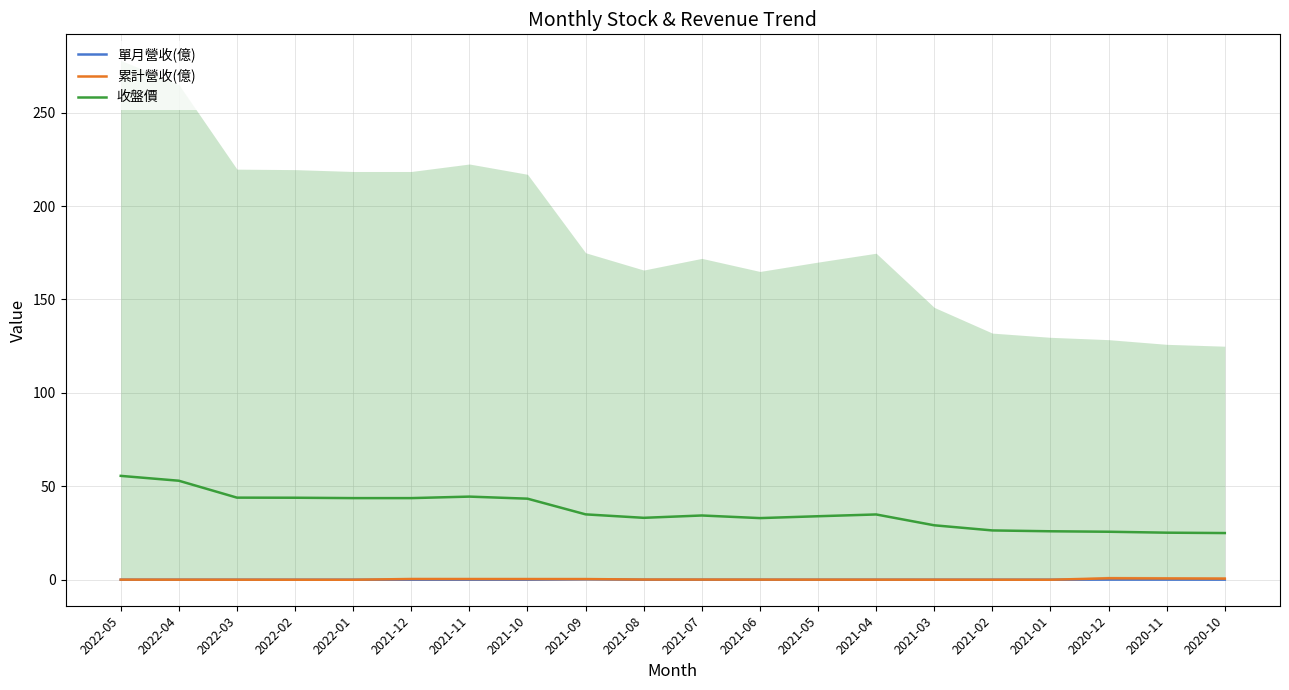

What is the label of the 20th point from the left?

2020-10